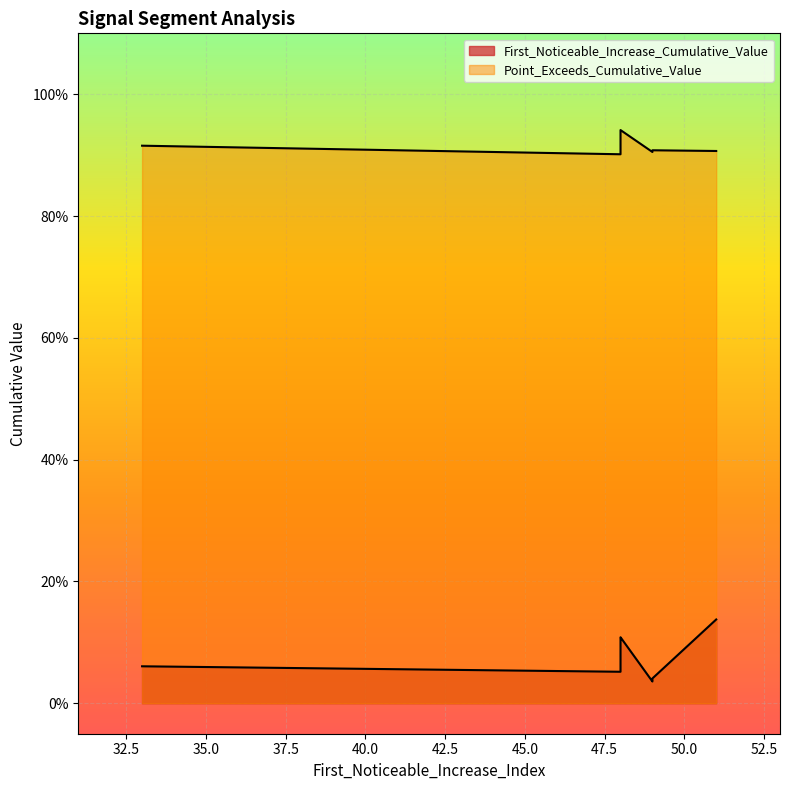

Rank the categories by First_Noticeable_Increase_Cumulative_Value value from highest to lowest.

51, 48, 48, 48, 48, 48, 33, 48, 49, 49